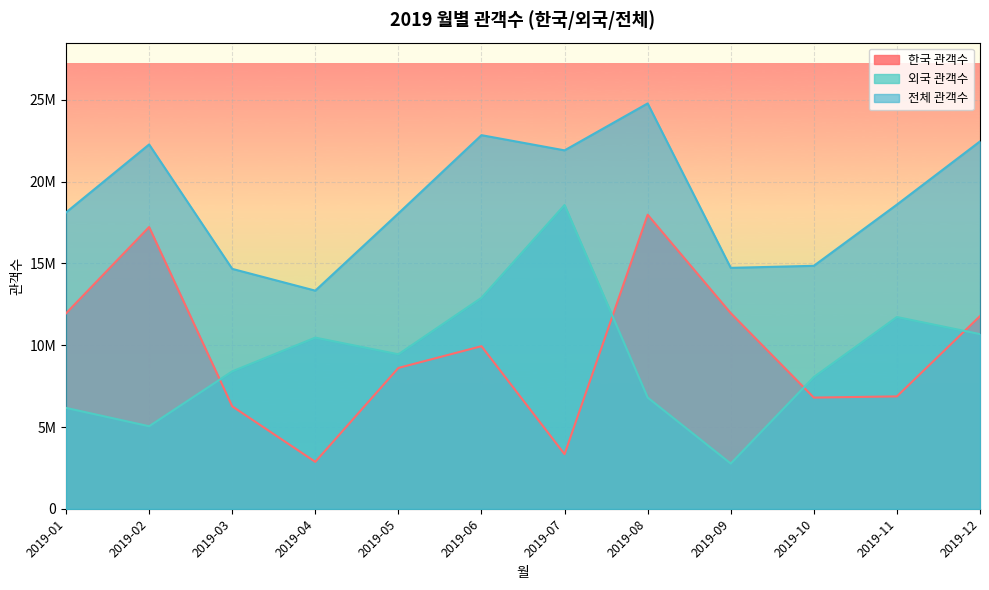

What are all the series names shown in the legend?

한국 관객수, 외국 관객수, 전체 관객수